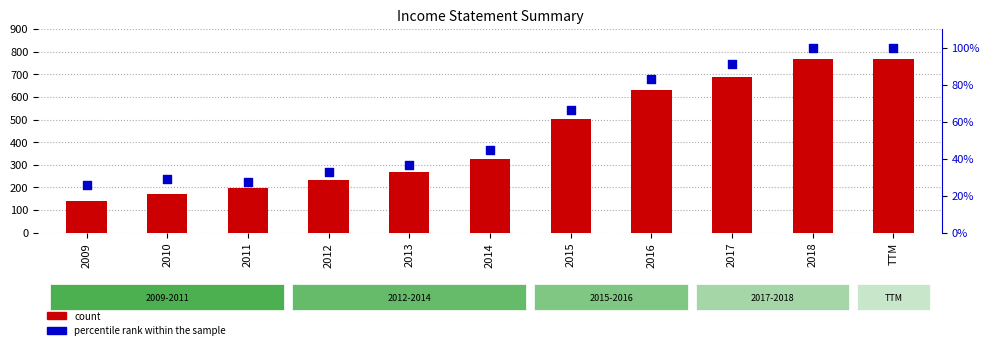

What is the total value across all series at TTM?

868.0